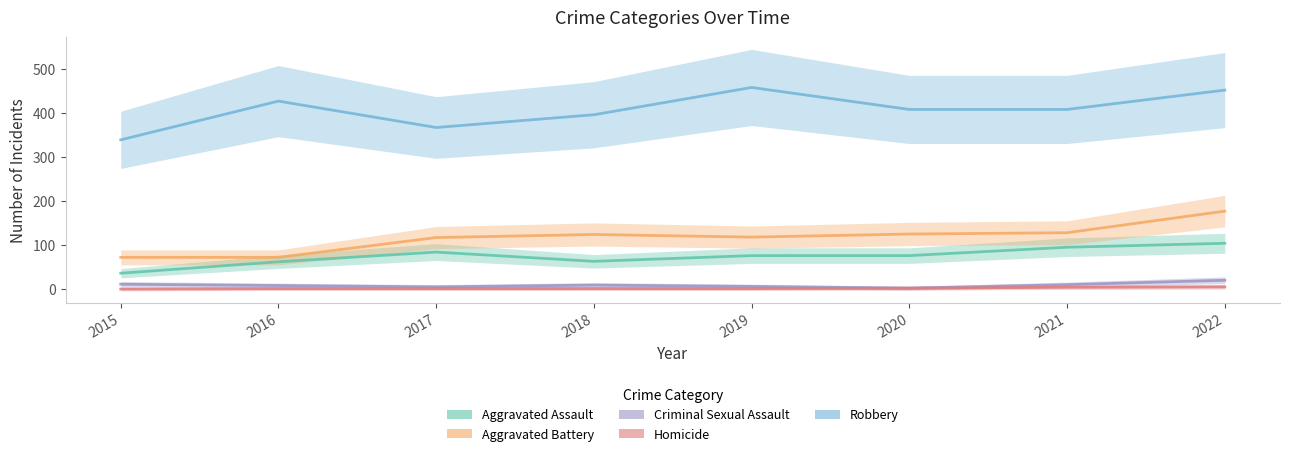

Rank the series by their maximum value, from lowest to highest.

Homicide, Criminal Sexual Assault, Aggravated Assault, Aggravated Battery, Robbery